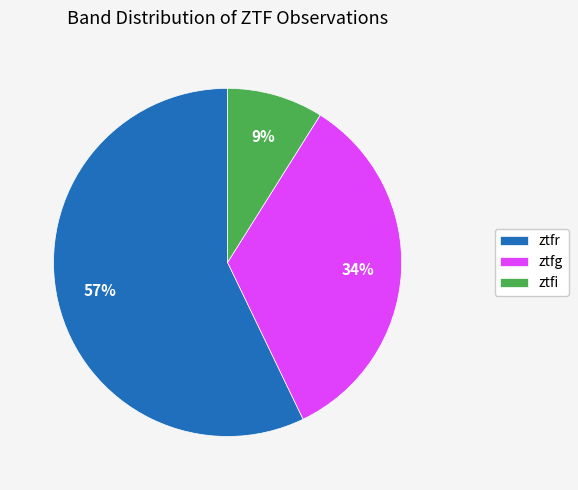

Is it true that ztfg is 34% of the pie?

True